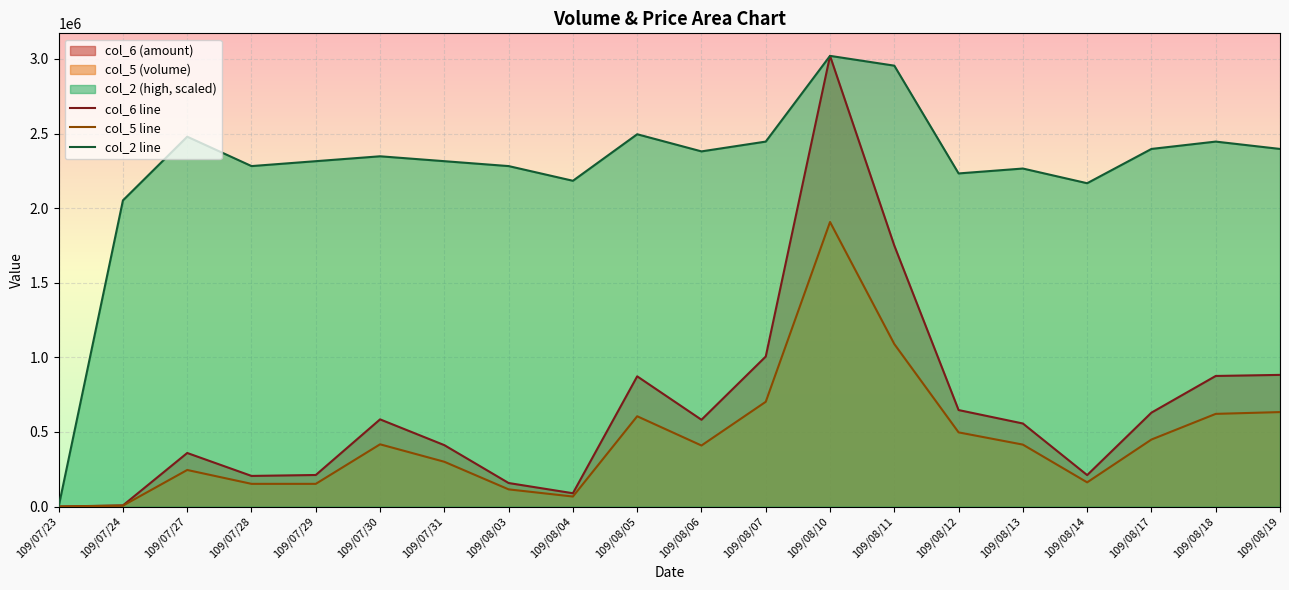

In col_6 line, how many points are lower than both neighbors (excluding endpoints)?

4